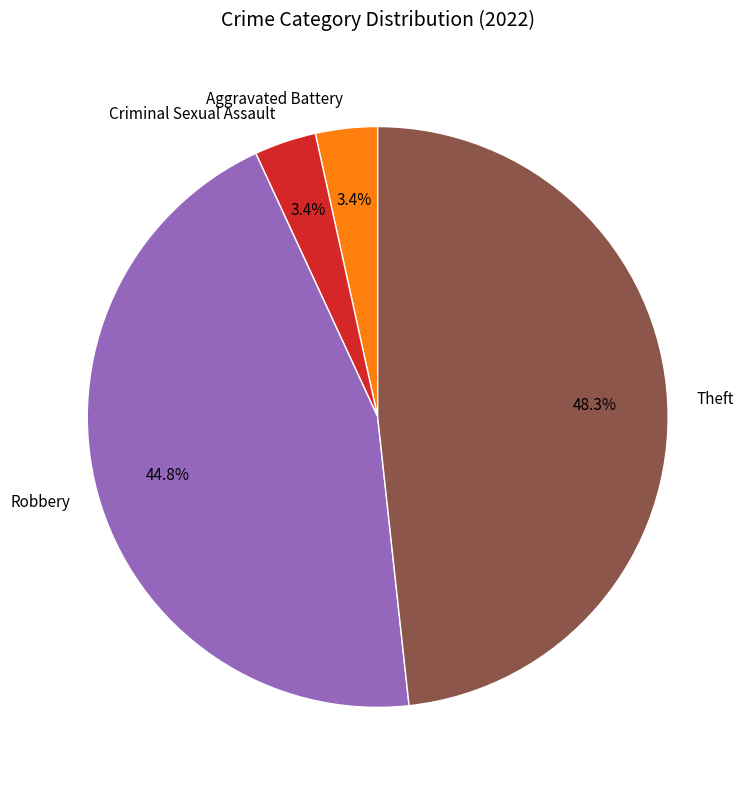

How much of the chart is everything except Criminal Sexual Assault?

96.6%